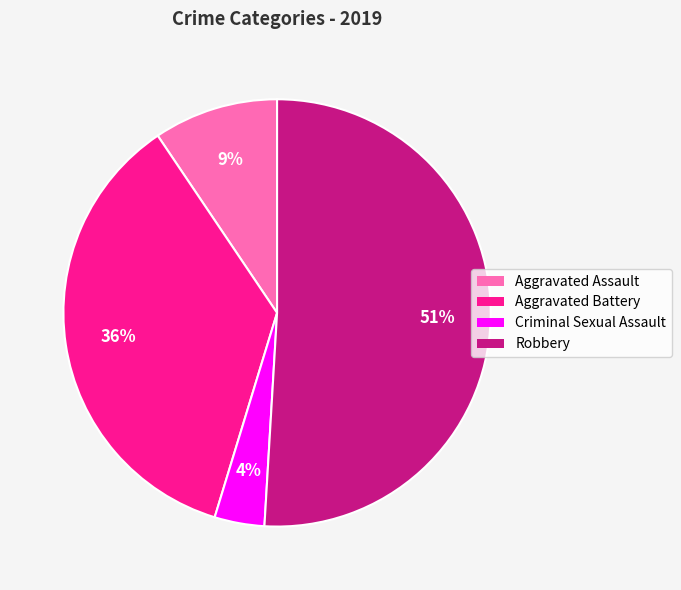

What is the largest slice in the pie chart?

Robbery